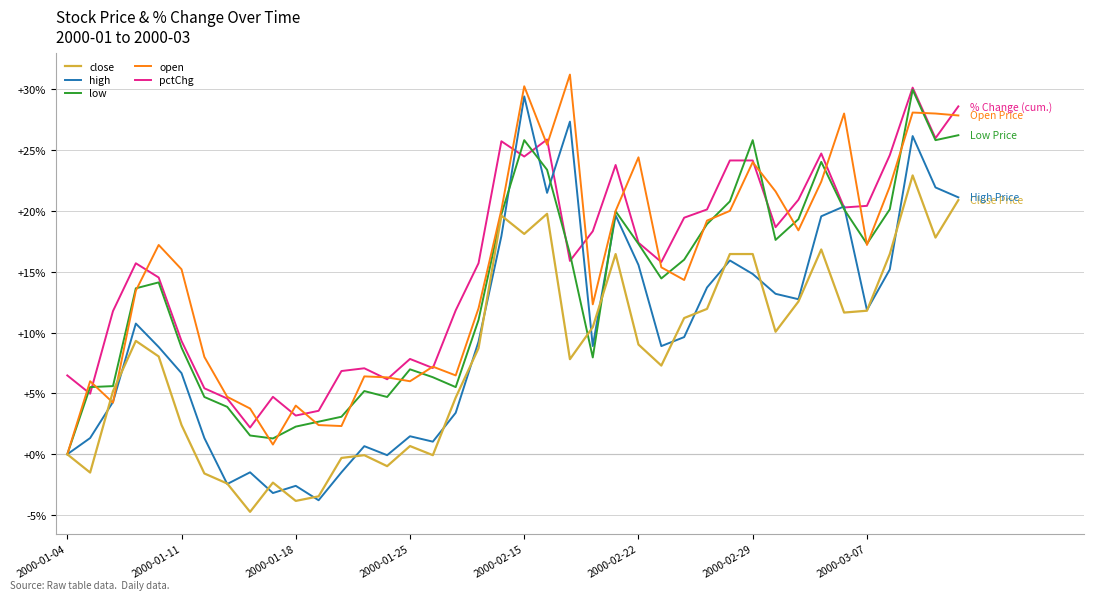

At which label does high reach its peak?

2000-02-15